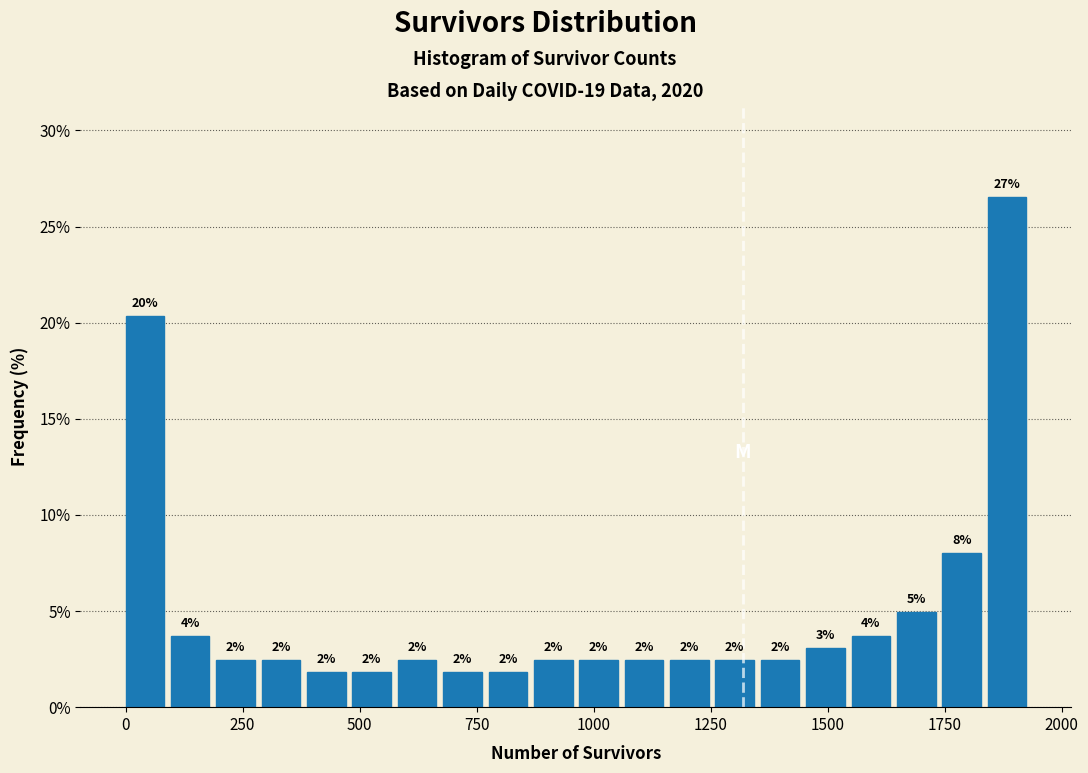

Around what value on the x-axis is the tallest bar? Give the approximate position of its centre, as read against the axis.

1900